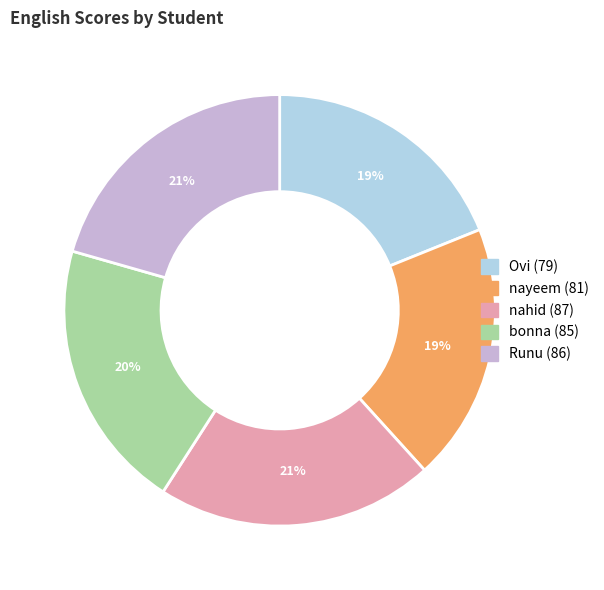

Which has a higher value, nahid or nayeem?

nahid